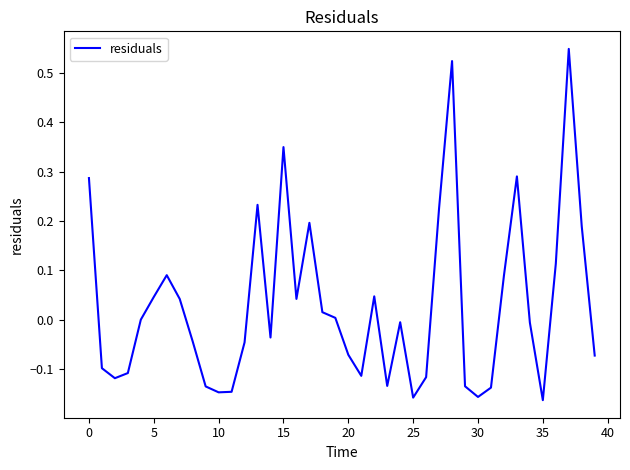

What is the difference between the maximum and second lowest values?

0.7